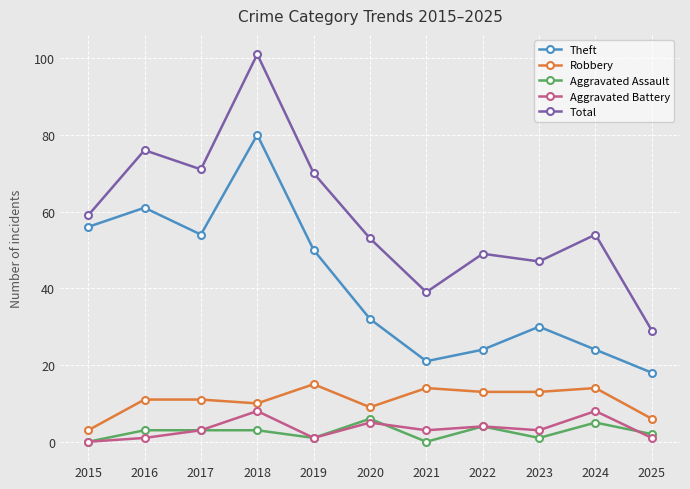

How many lines are shown in the chart?

5